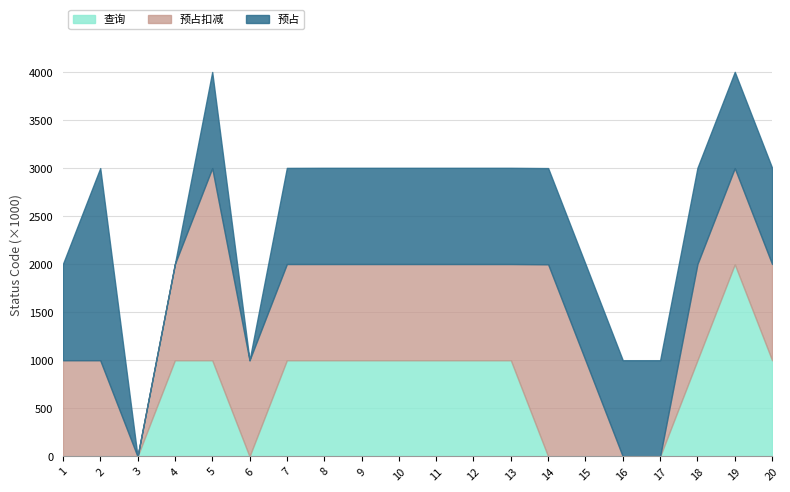

List the series in order of their peak value, lowest first.

预占, 查询, 预占扣减